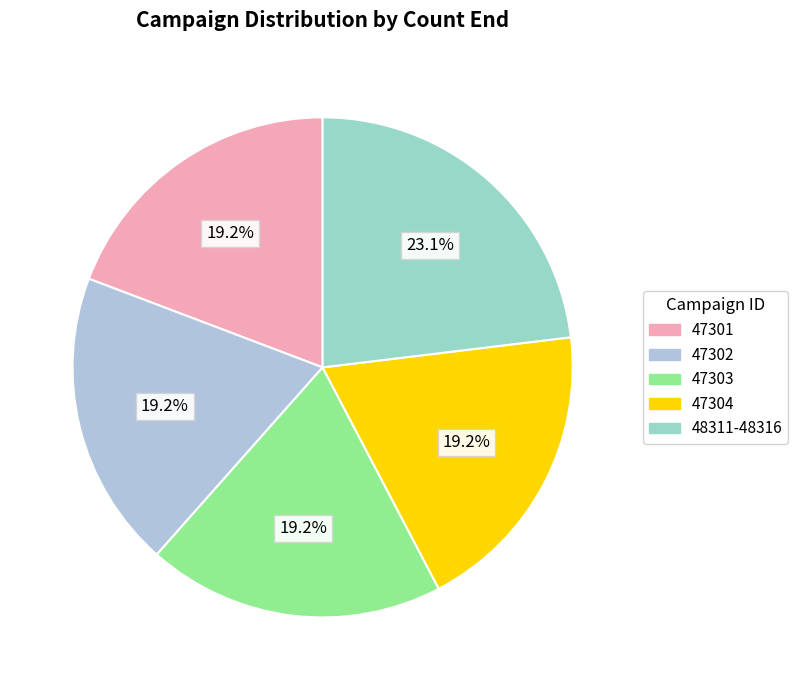

To the nearest percent, what percentage of the pie is 47303?

19%